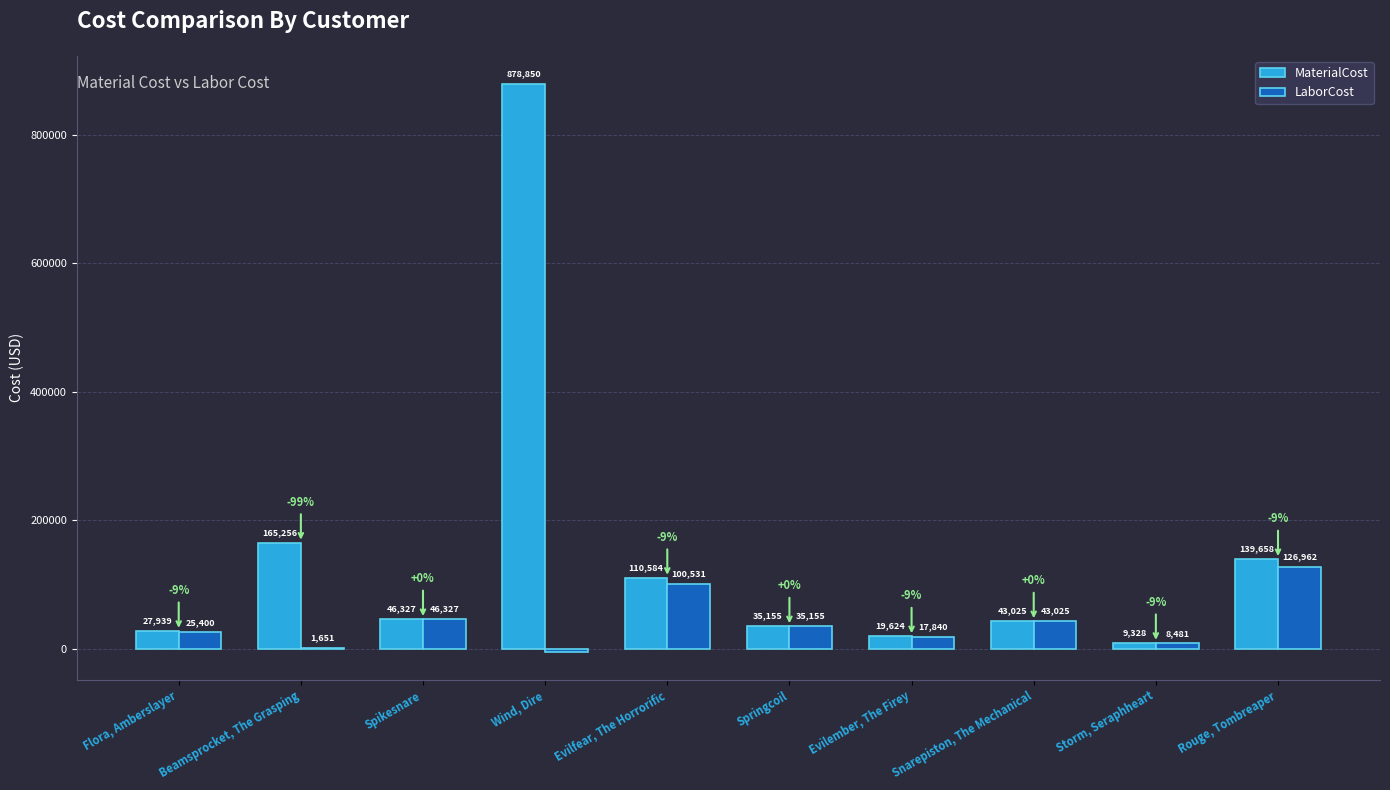

Is it true that LaborCost equals -4387.5 at Wind, Dire?

True